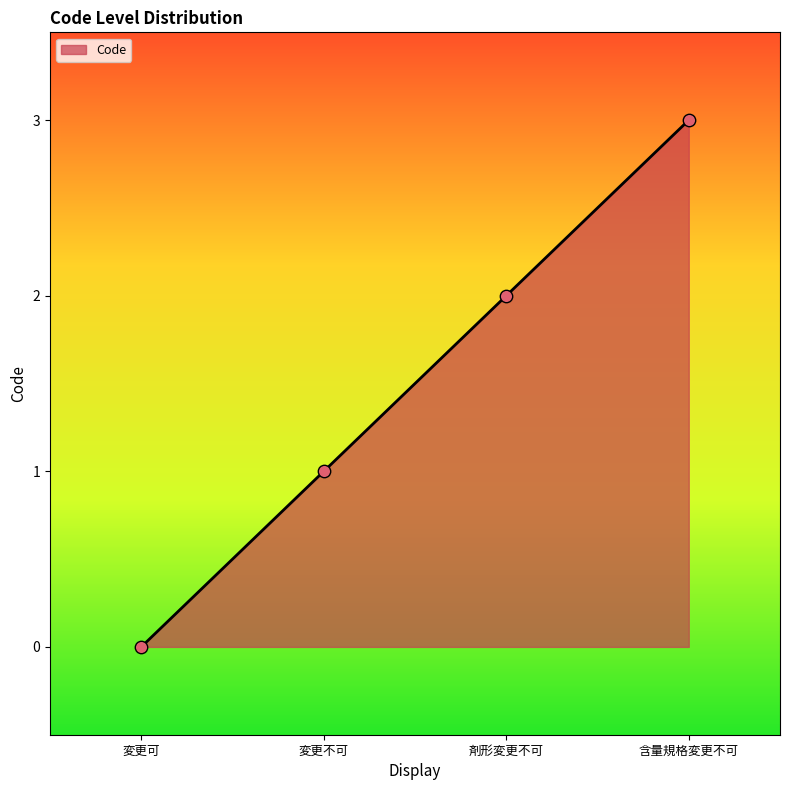

What is the change in value from 変更不可 to 剤形変更不可?

+1